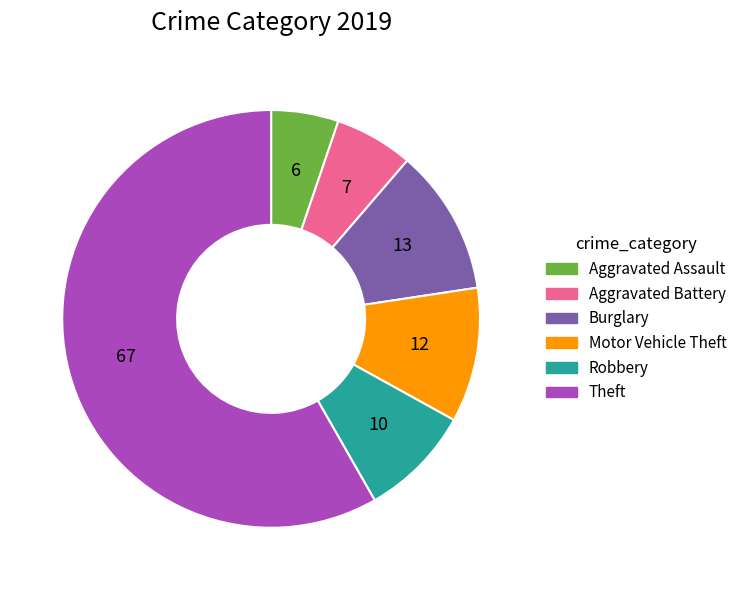

Is it true that Burglary is 11% of the pie?

True